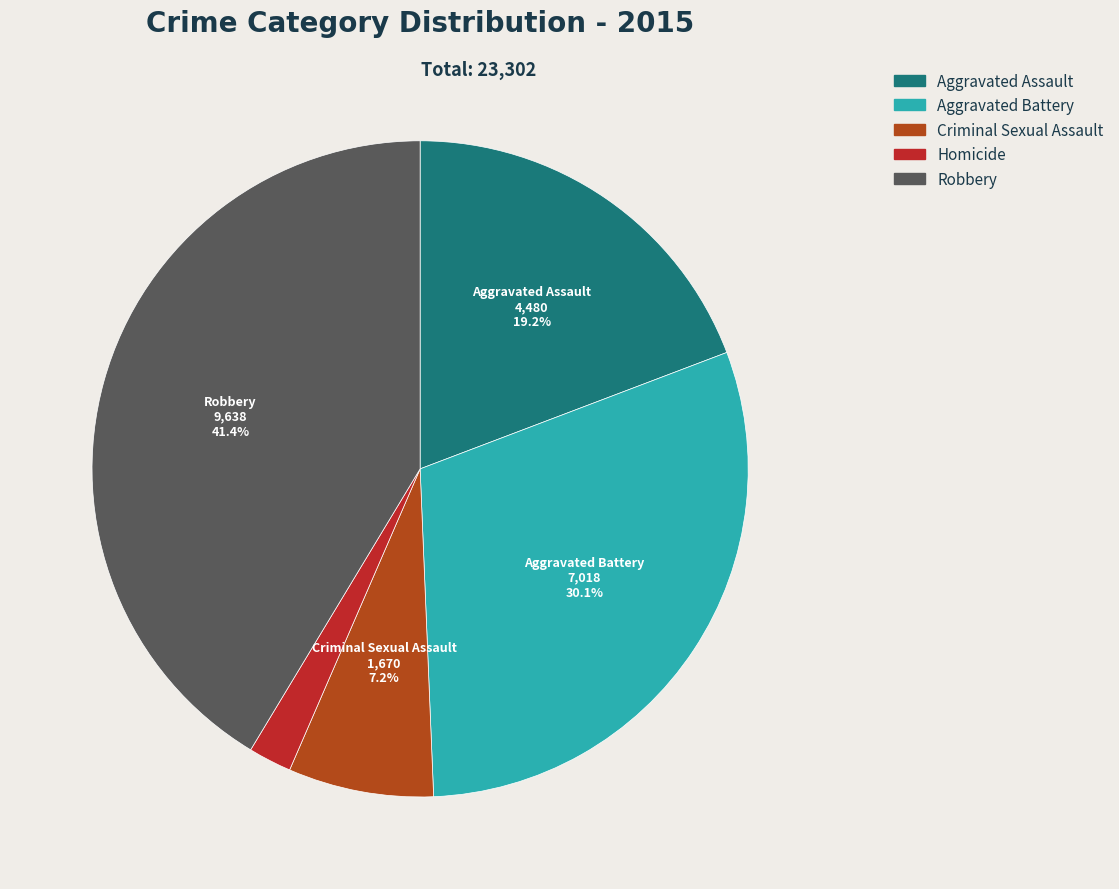

To the nearest percent, what percentage of the pie is Robbery?

41%